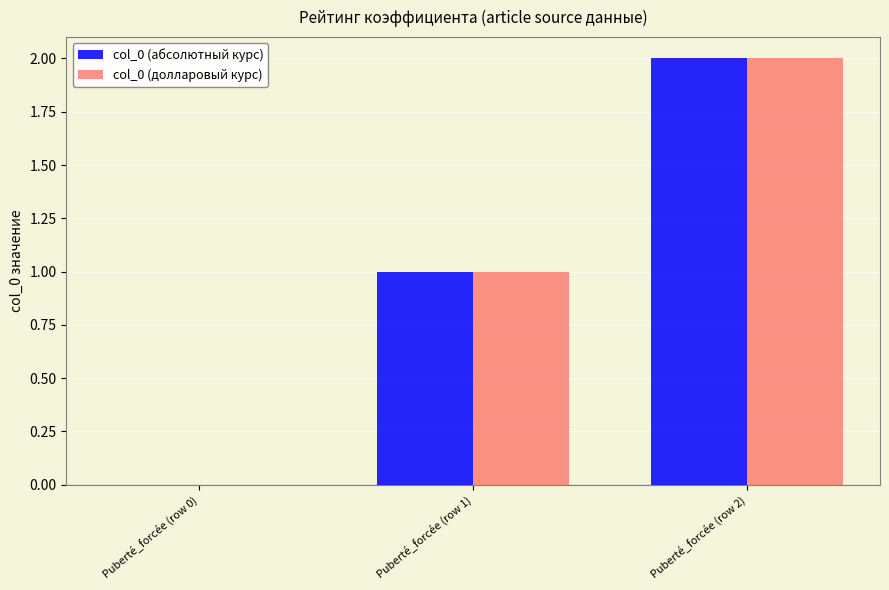

Is it true that col_0 (абсолютный курс) equals 1 at Puberté_forcée (row 1)?

True